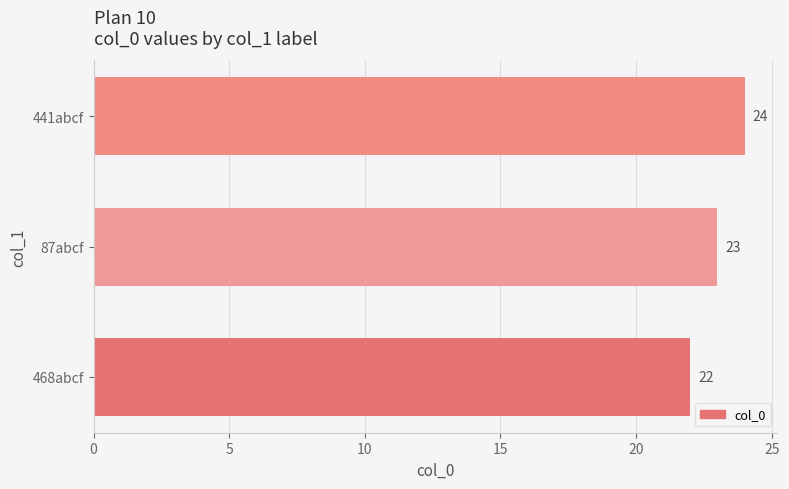

What is the sum of all values?

69